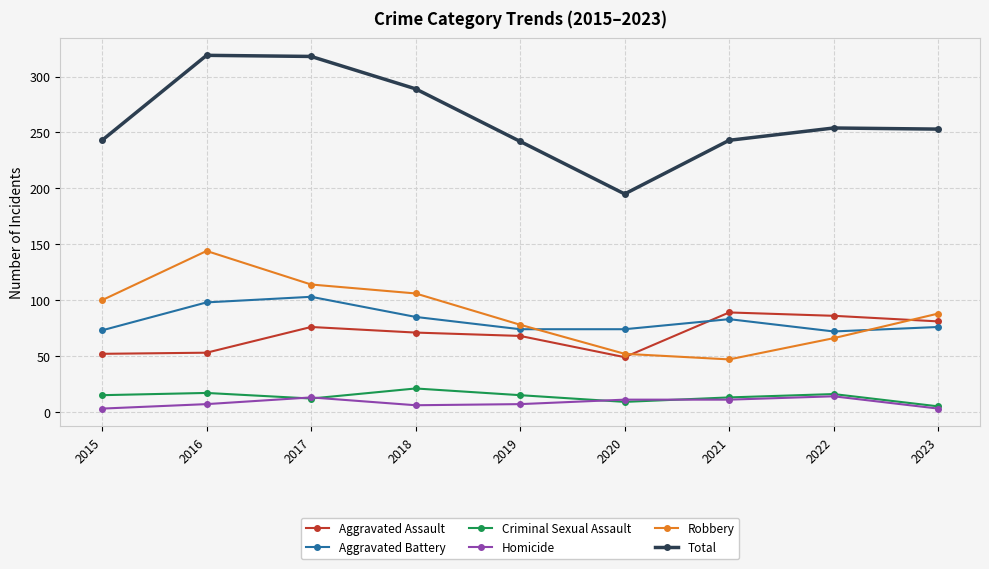

In Aggravated Battery, how many points are higher than both neighbors (excluding endpoints)?

2